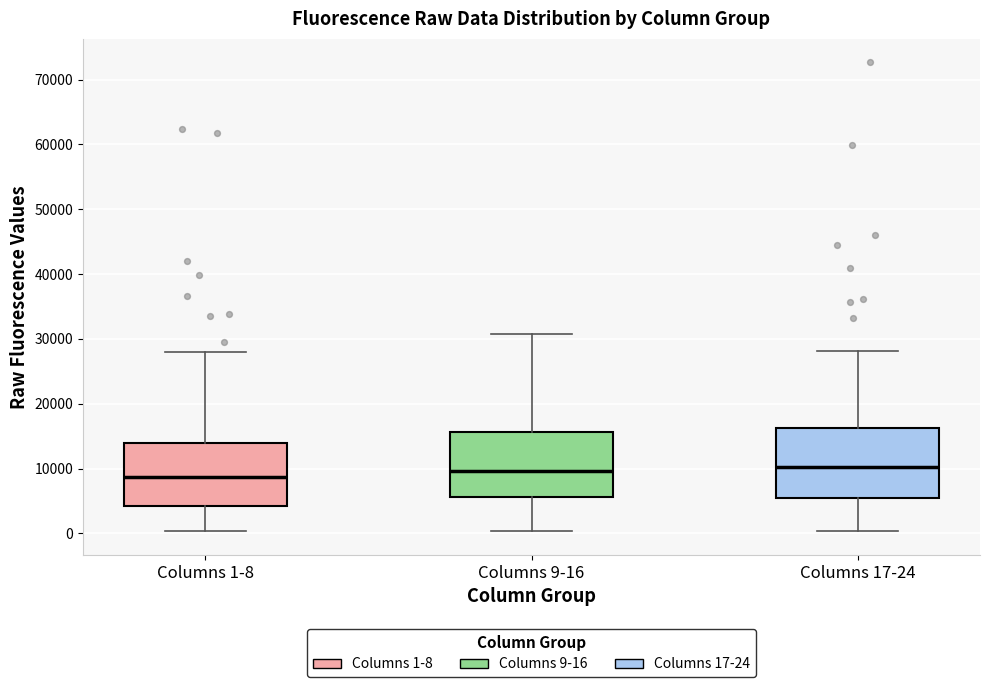

Reading left to right, transcribe this box plot: for each box, give where its median line is, the range the box spans, and where its two whiskers end, as read against the y-axis. The values are not printed on the chart, so give them approximately, as read against the axis.

Columns 1-8: median 9000, box 4000 to 14000, whiskers 0 to 28000
Columns 9-16: median 10000, box 6000 to 16000, whiskers 0 to 31000
Columns 17-24: median 10000, box 5000 to 16000, whiskers 0 to 28000